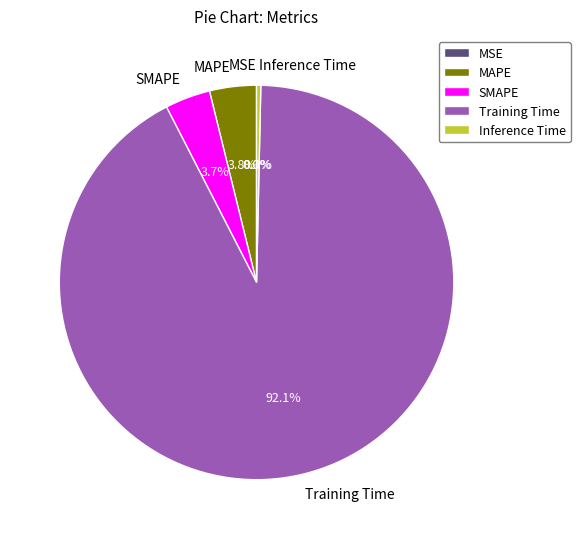

How much of the chart is everything except MAPE?

96.2%